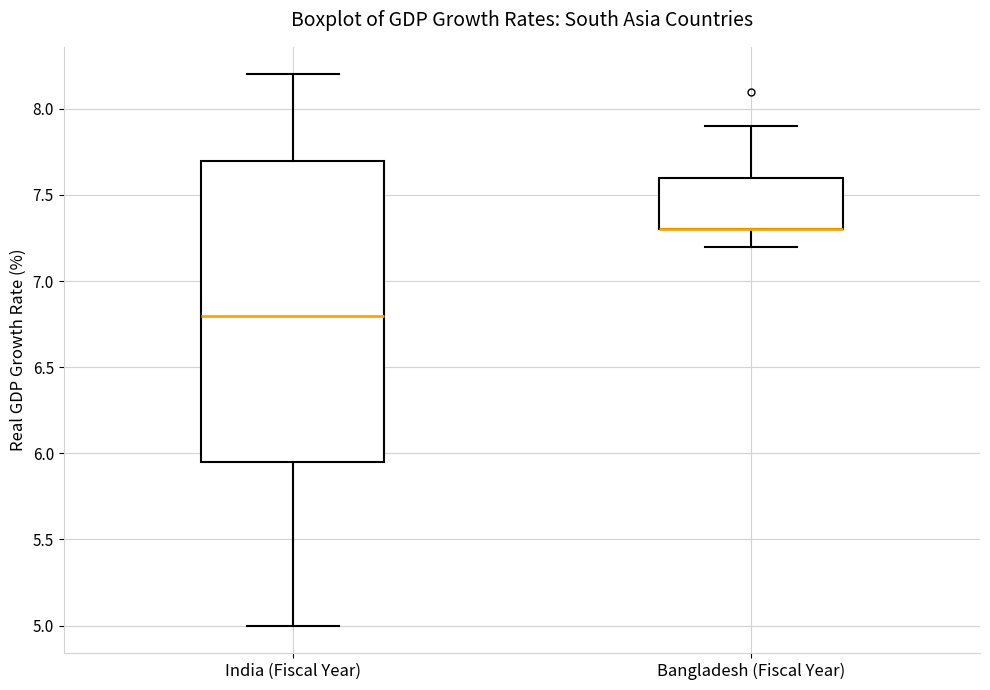

Where does the lower whisker of the box for Bangladesh (Fiscal Year) end on the y-axis? The values are not printed on the chart, so give them approximately, as read against the axis.

7.20